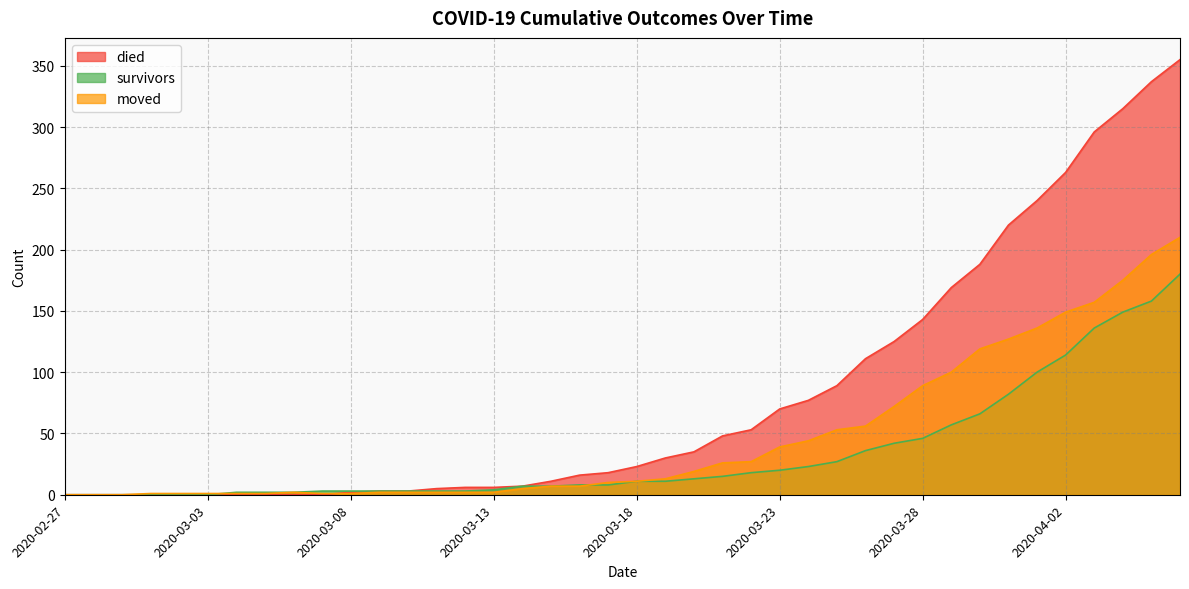

The value of survivors at 2020-03-05 is 1. True or false?

False